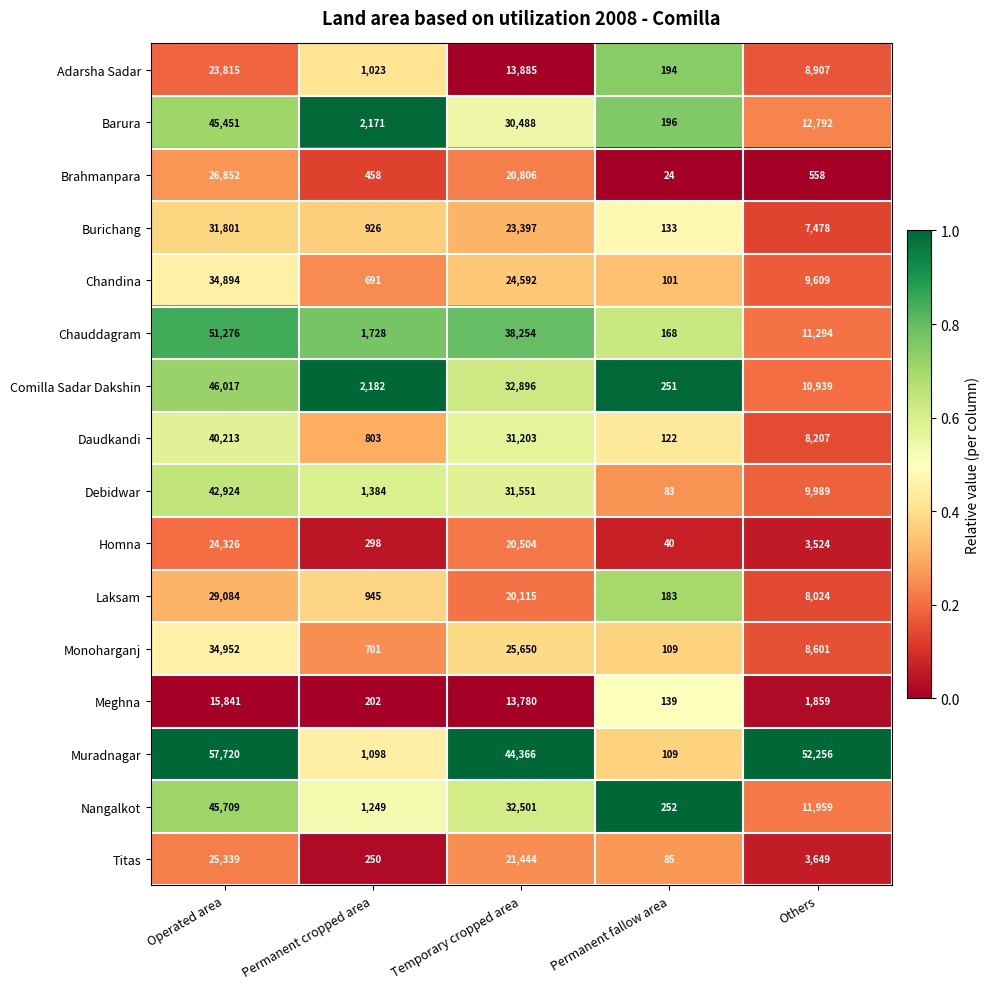

Which series has the largest range (max minus min)?

Muradnagar